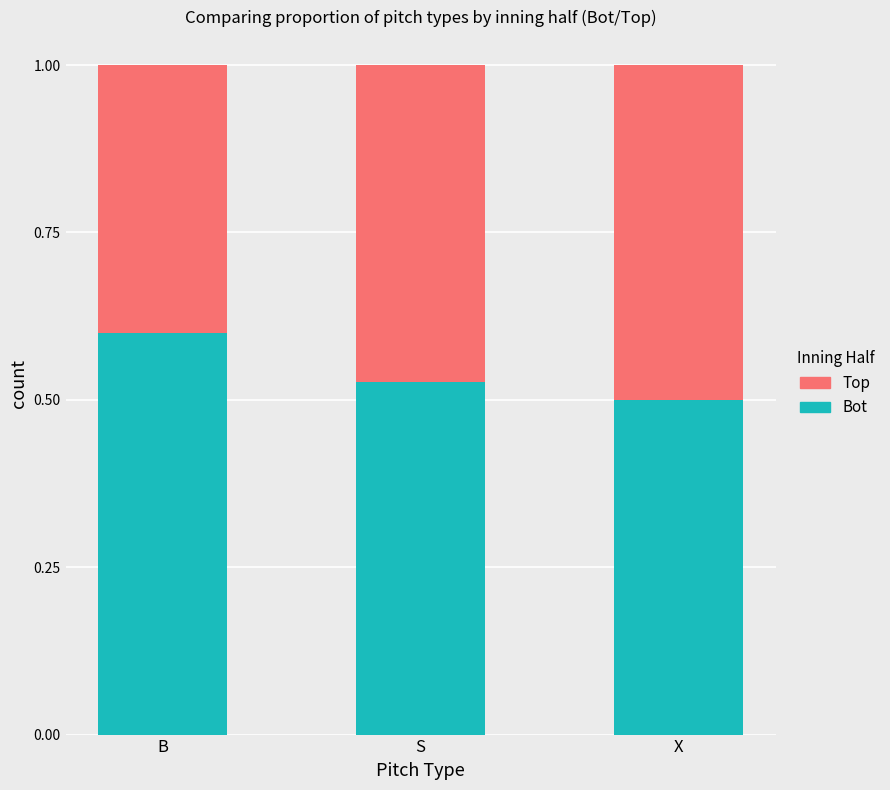

What is the total value across all series at X?

1.0